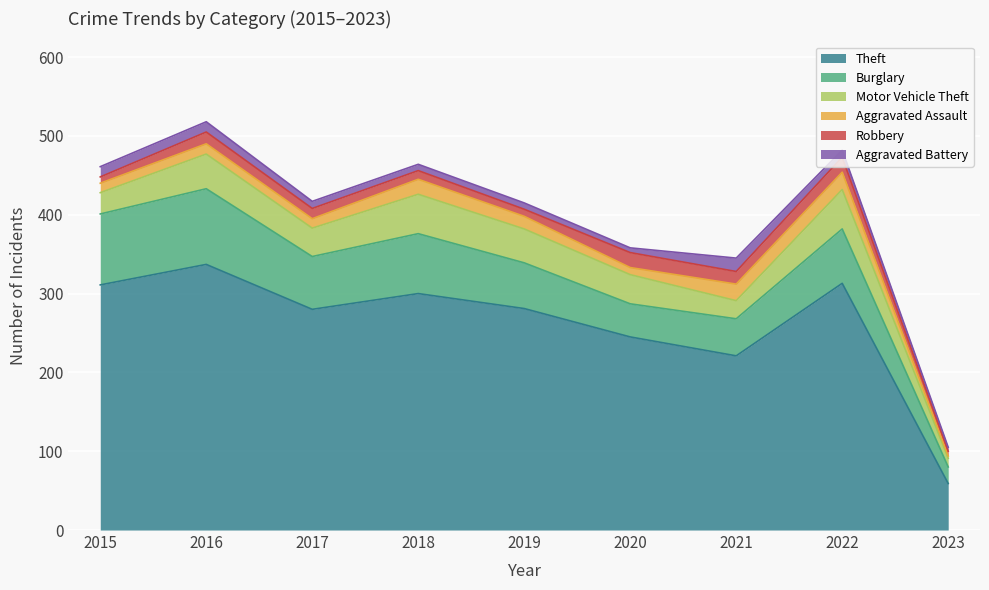

Which series has the widest spread of values?

Theft